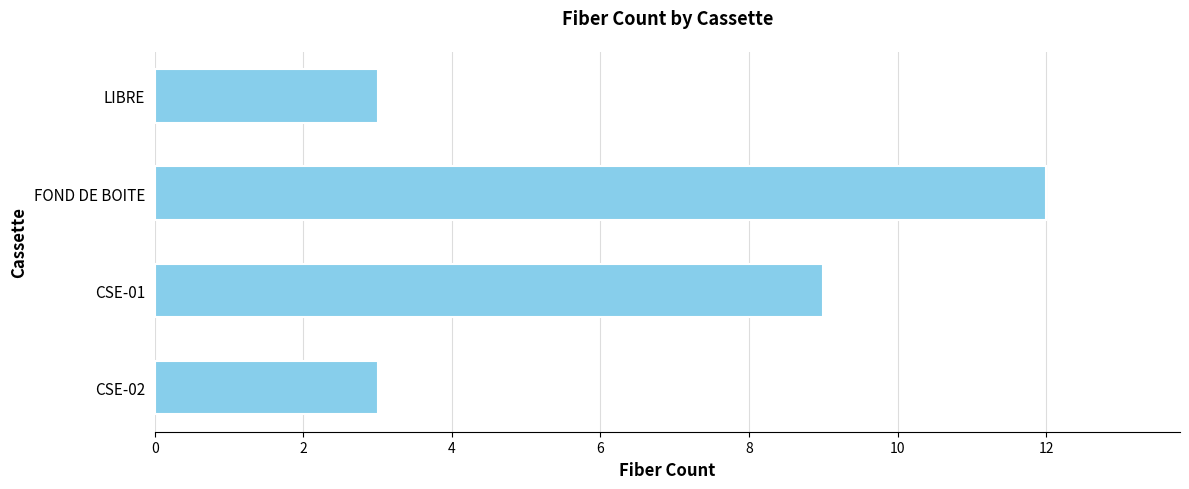

What is the change in value from FOND DE BOITE to LIBRE?

-9